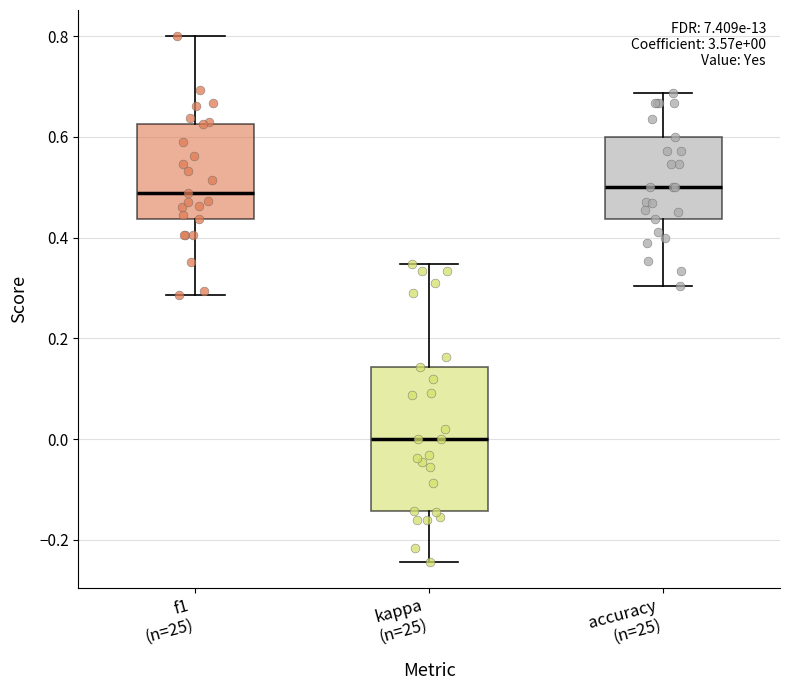

Which box's median line is the lowest?

kappa (n=25)